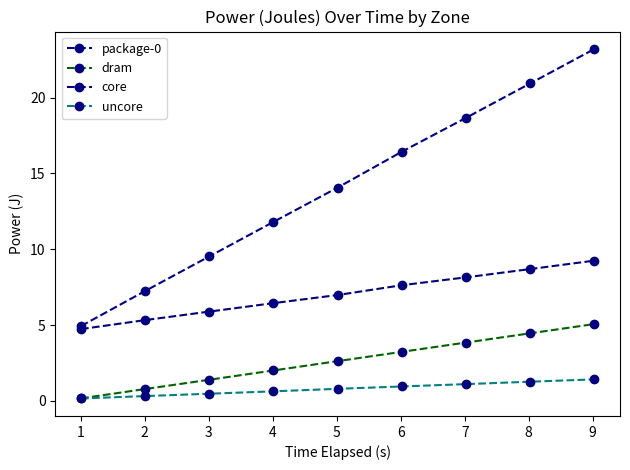

What is the difference between the maximum and second lowest values in the uncore series?

1.1